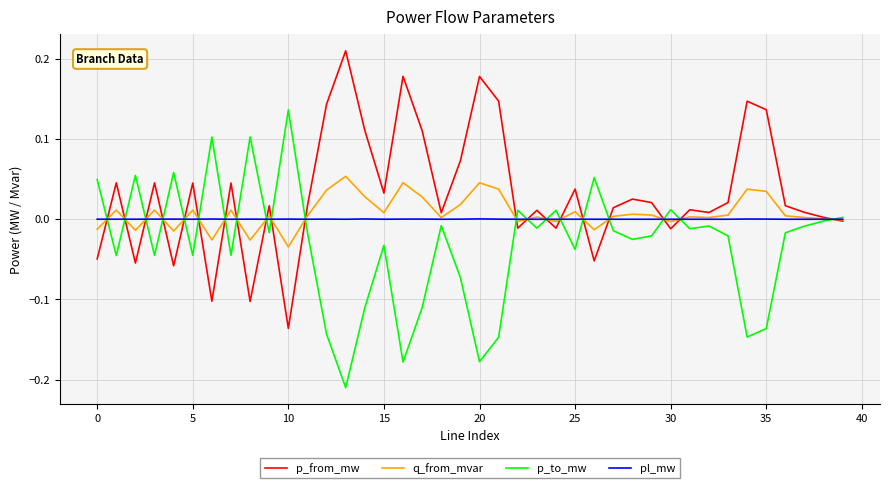

True or false: pl_mw and q_from_mvar cross at least once.

True